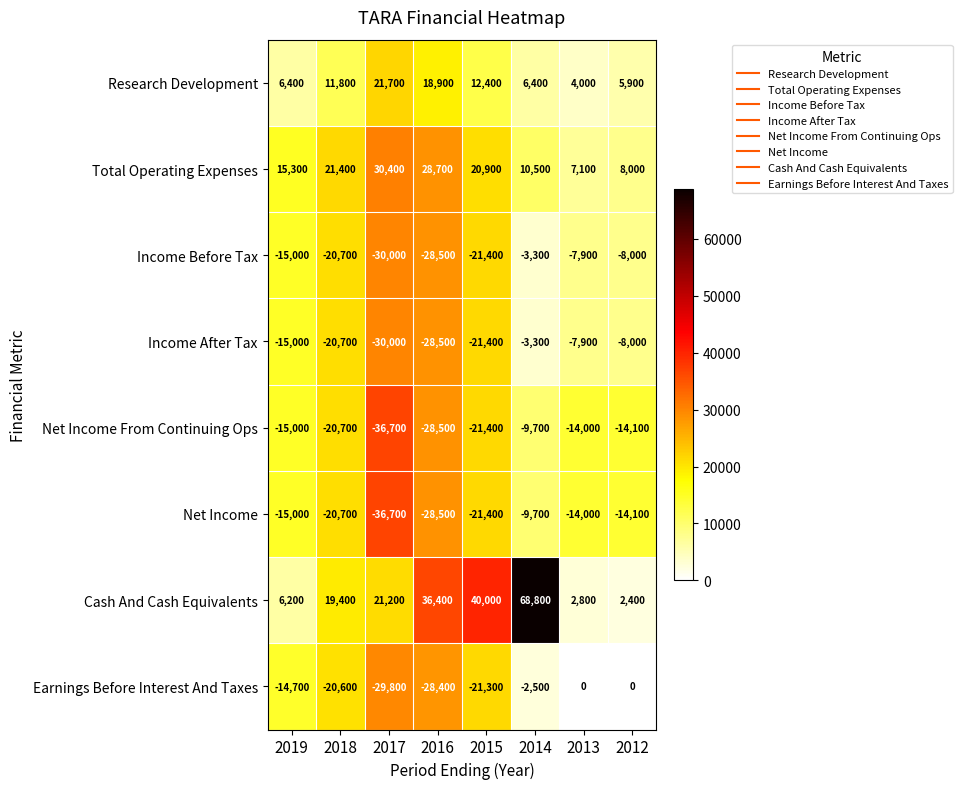

List the labels in order of Total Operating Expenses value, smallest first.

2013, 2012, 2014, 2019, 2015, 2018, 2016, 2017